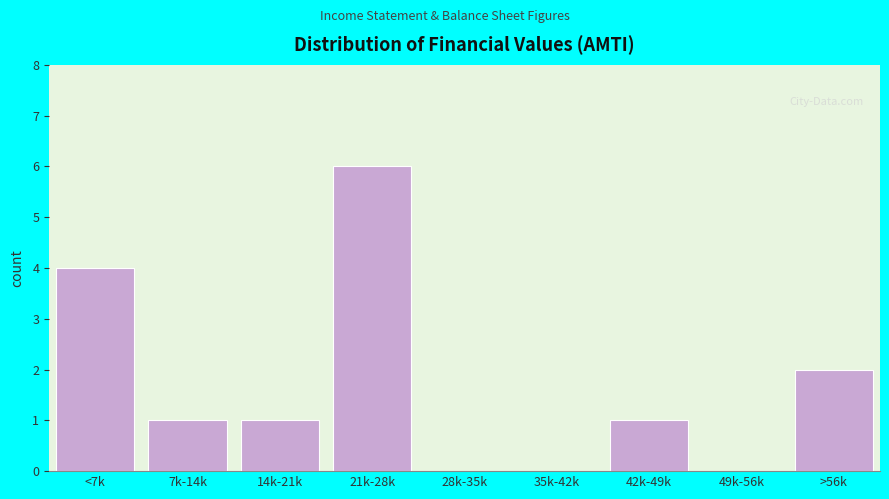

Reading left to right, what are all the values shown in this chart?

<7k=4	7k-14k=1	14k-21k=1	21k-28k=6	28k-35k=0	35k-42k=0	42k-49k=1	49k-56k=0	>56k=2